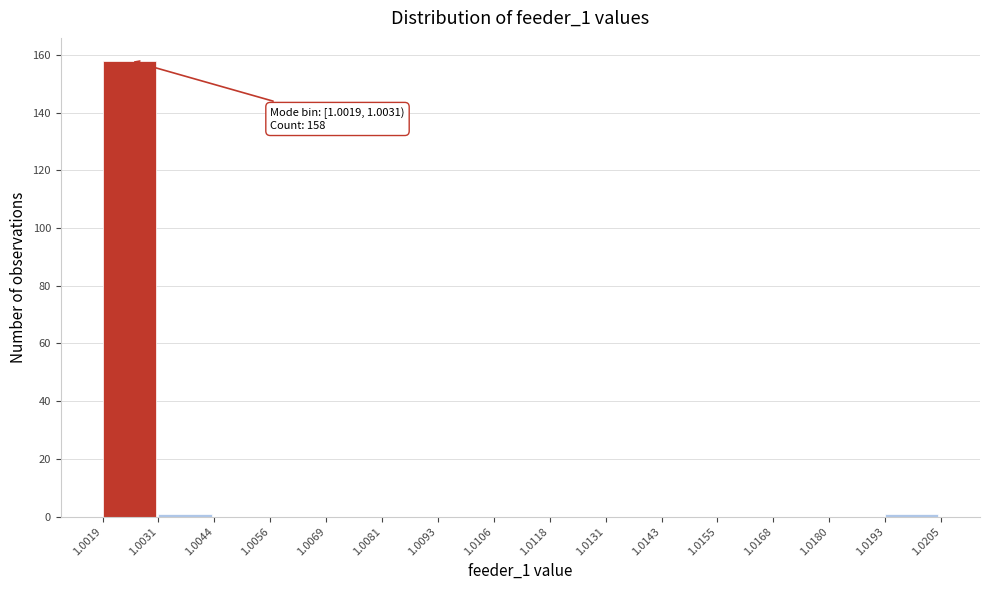

Which range on the x-axis has the tallest bar?

1.0019 to 1.0031